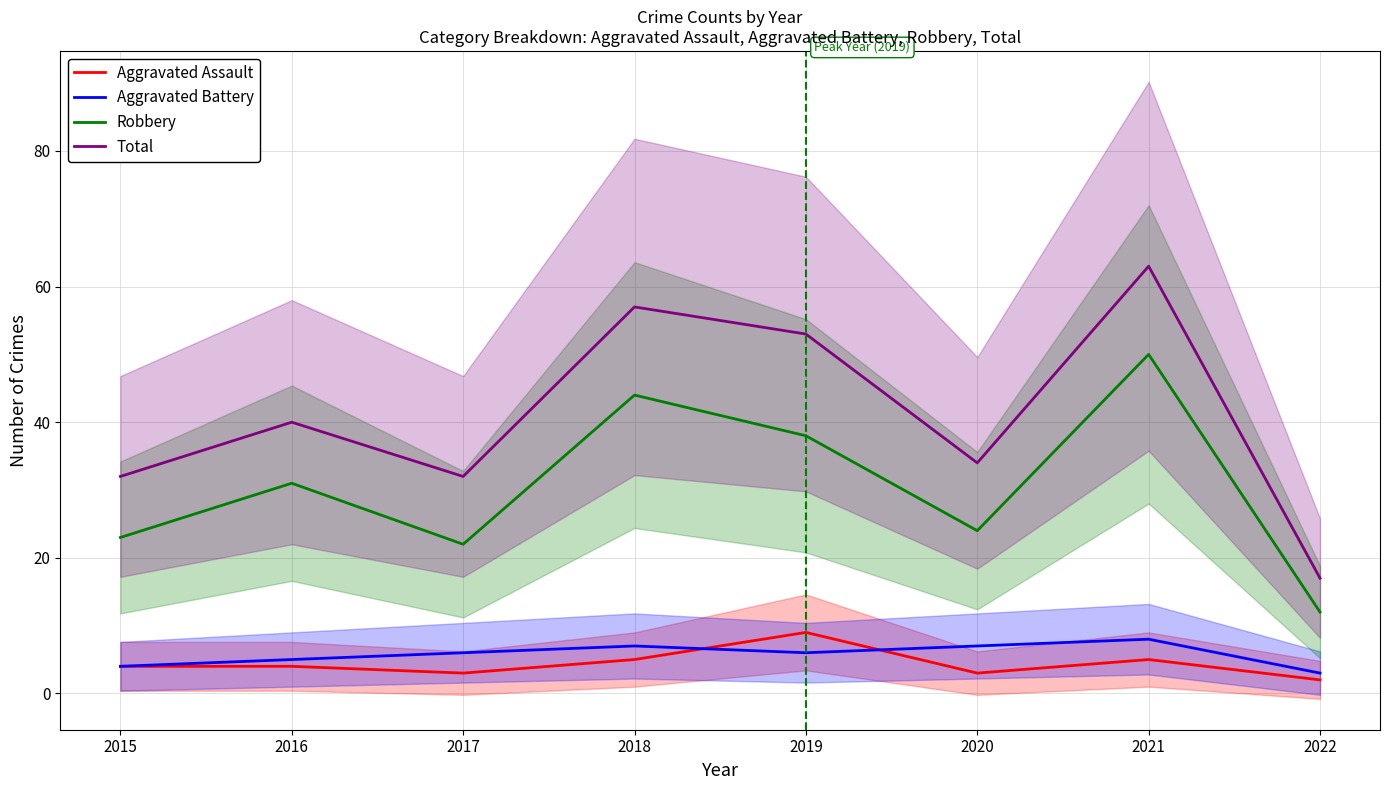

At which category does the chart reach its minimum across all series?

2022